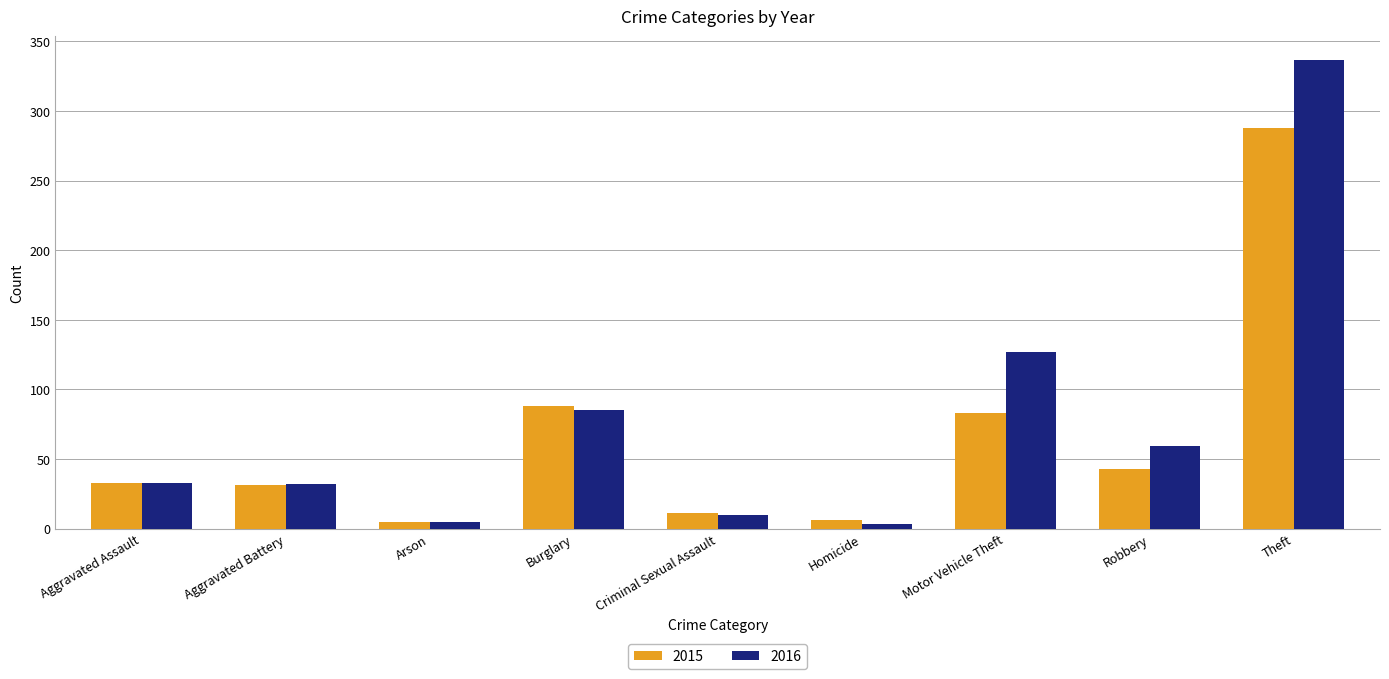

What is the average value of the 2016 series?

77